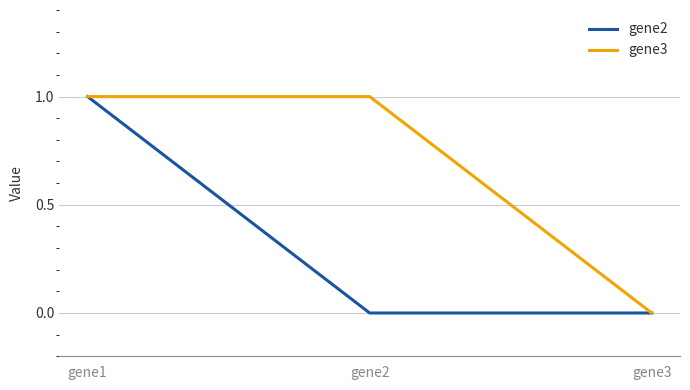

Does the chart display data point markers on the line(s)?

No